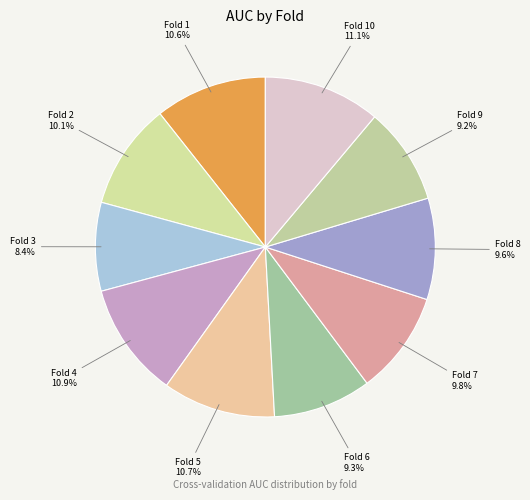

Count the number of slices in the pie.

10